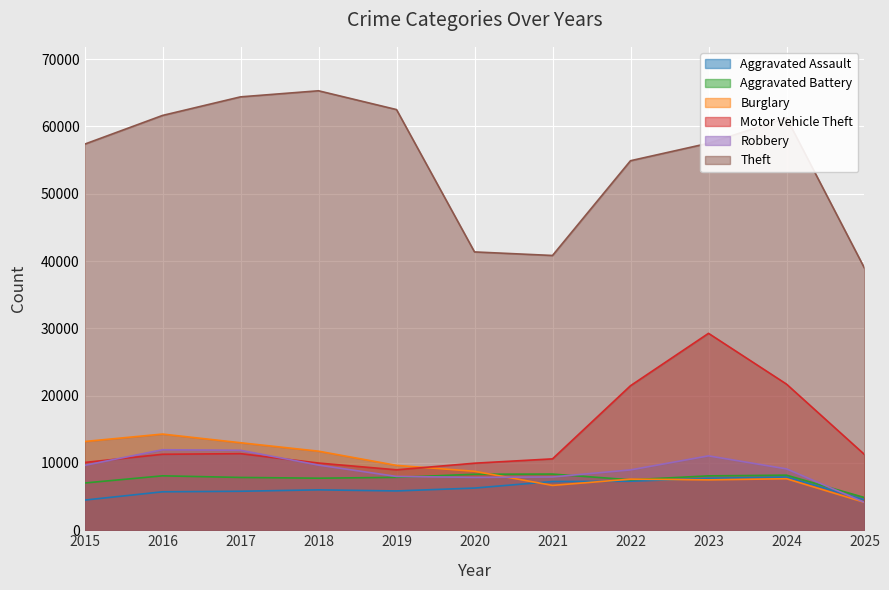

How many lines are shown in the chart?

6